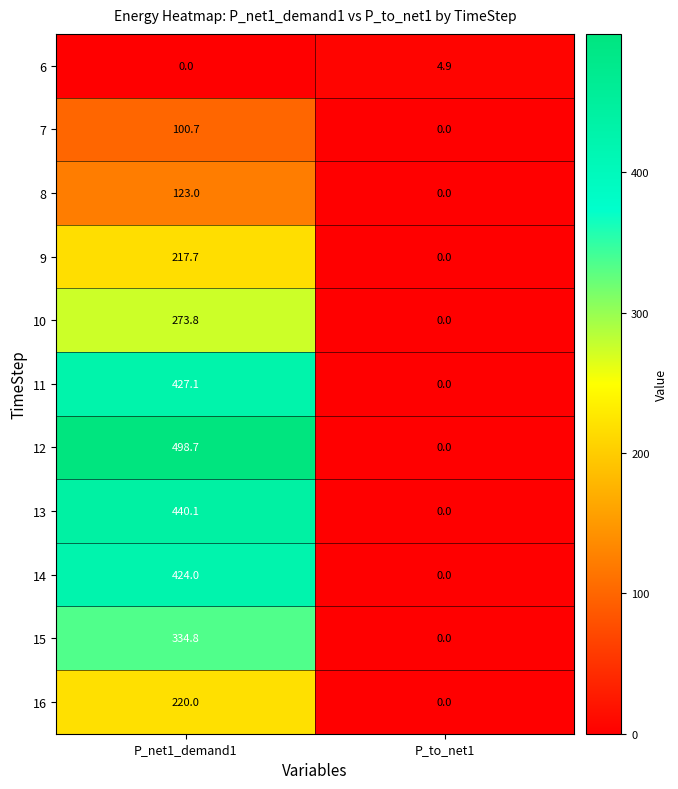

Reading left to right, what are all the values shown in this chart?

6: 0.0	4.9
7: 100.7	0.0
8: 123.0	0.0
9: 217.7	0.0
10: 273.8	0.0
11: 427.1	0.0
12: 498.7	0.0
13: 440.1	0.0
14: 424.0	0.0
15: 334.8	0.0
16: 220.0	0.0